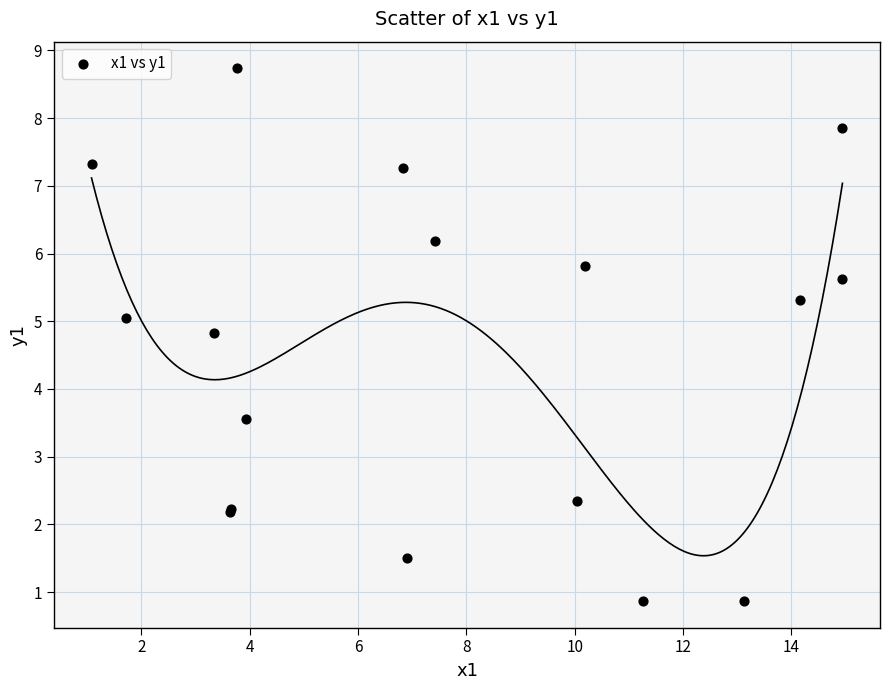

What Y value in the scatter plot is closest to 4?

3.6